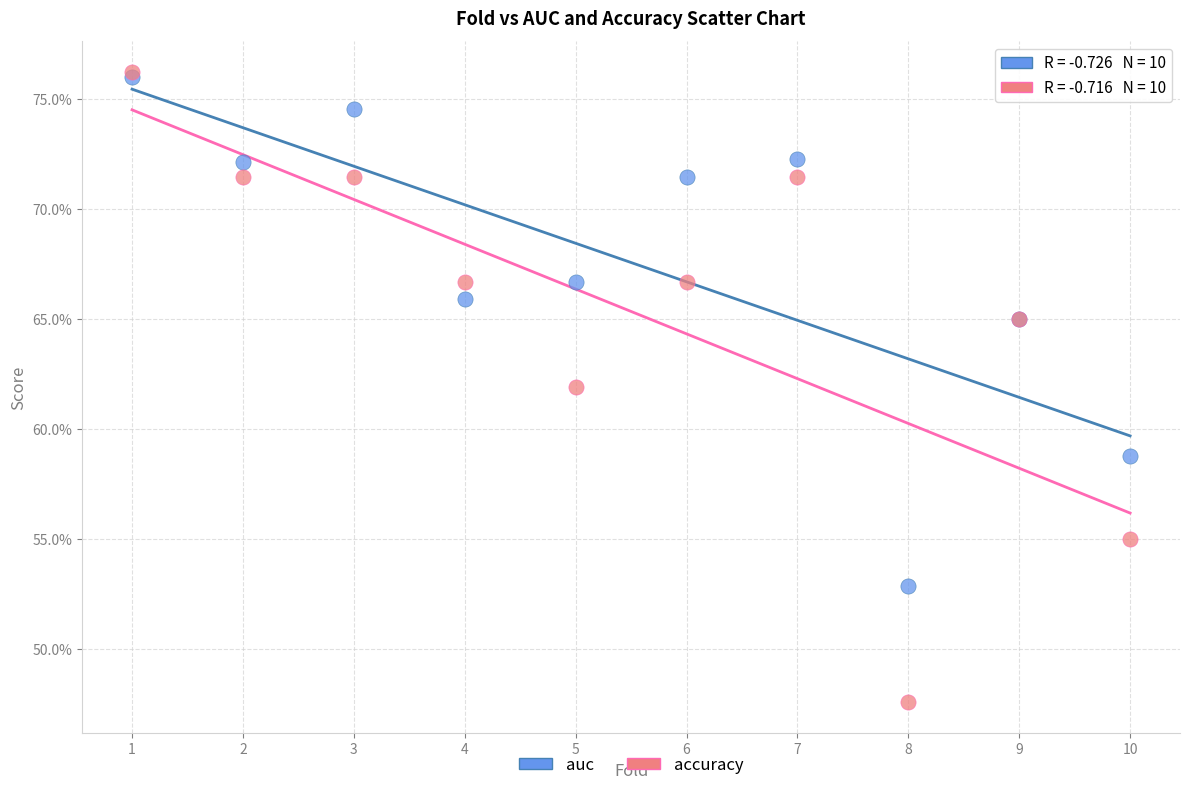

What are all the series names shown in the legend?

auc, accuracy